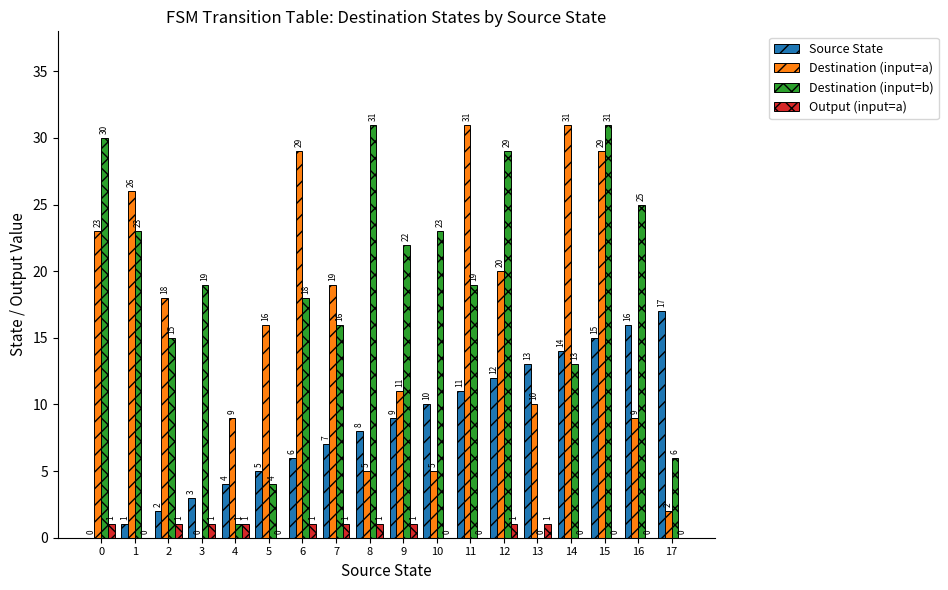

Between 5 and 9, which series saw the biggest shift?

Destination (input=b)